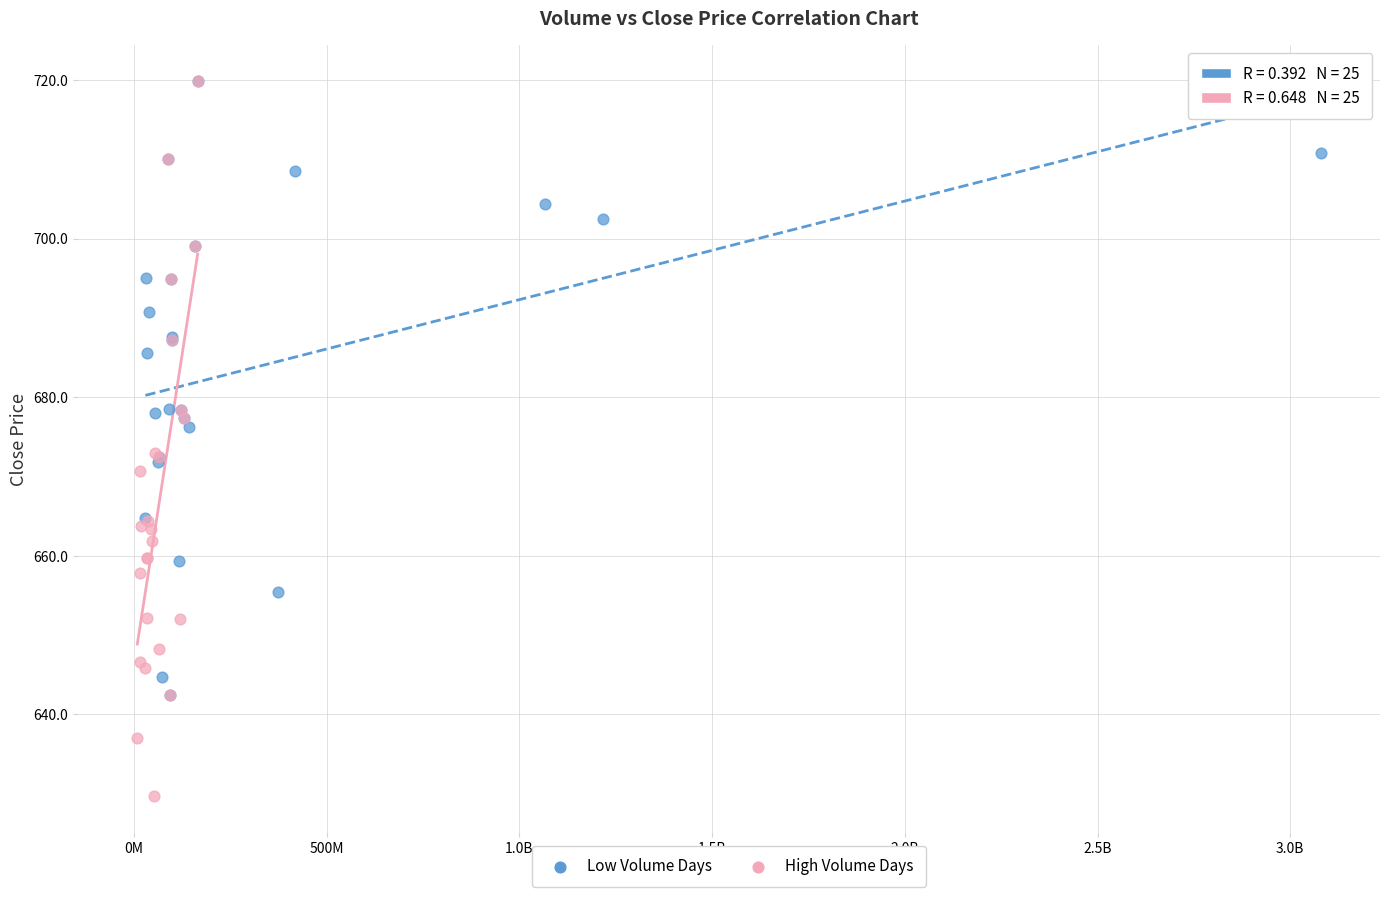

Which series contains the lowest Y value?

High Volume Days